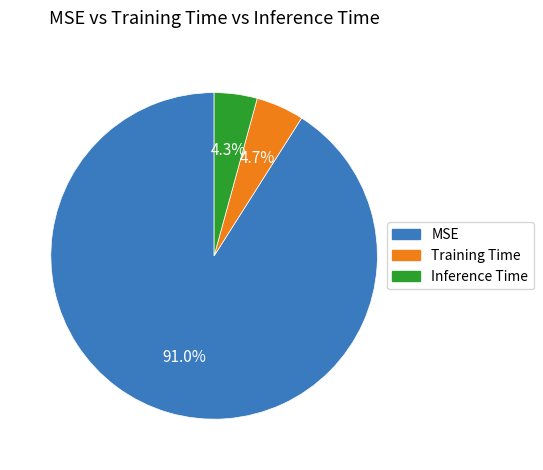

Is the sum of Inference Time and MSE greater than half?

Yes